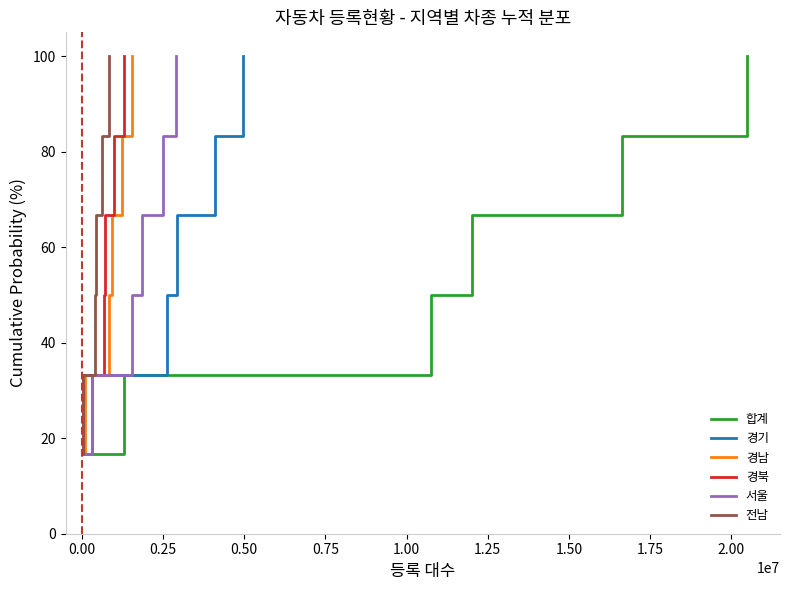

What is the minimum value for 경남?

16.7